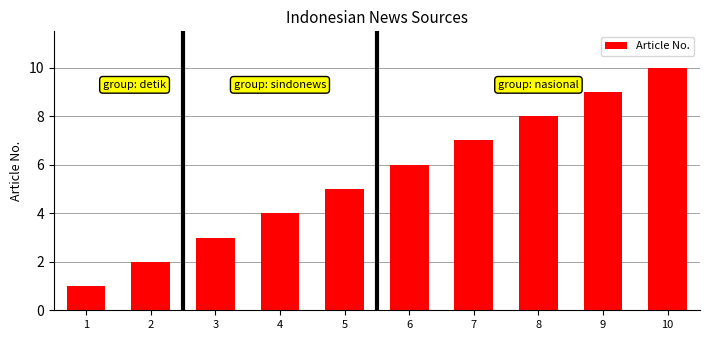

True or false: the data shows 14 at 9.

False